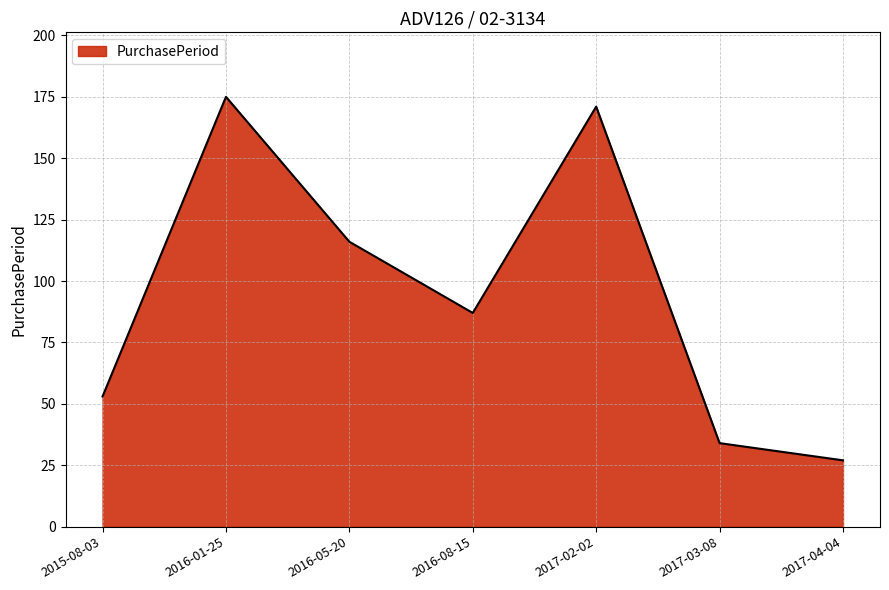

What position from the right is 2015-08-03?

7